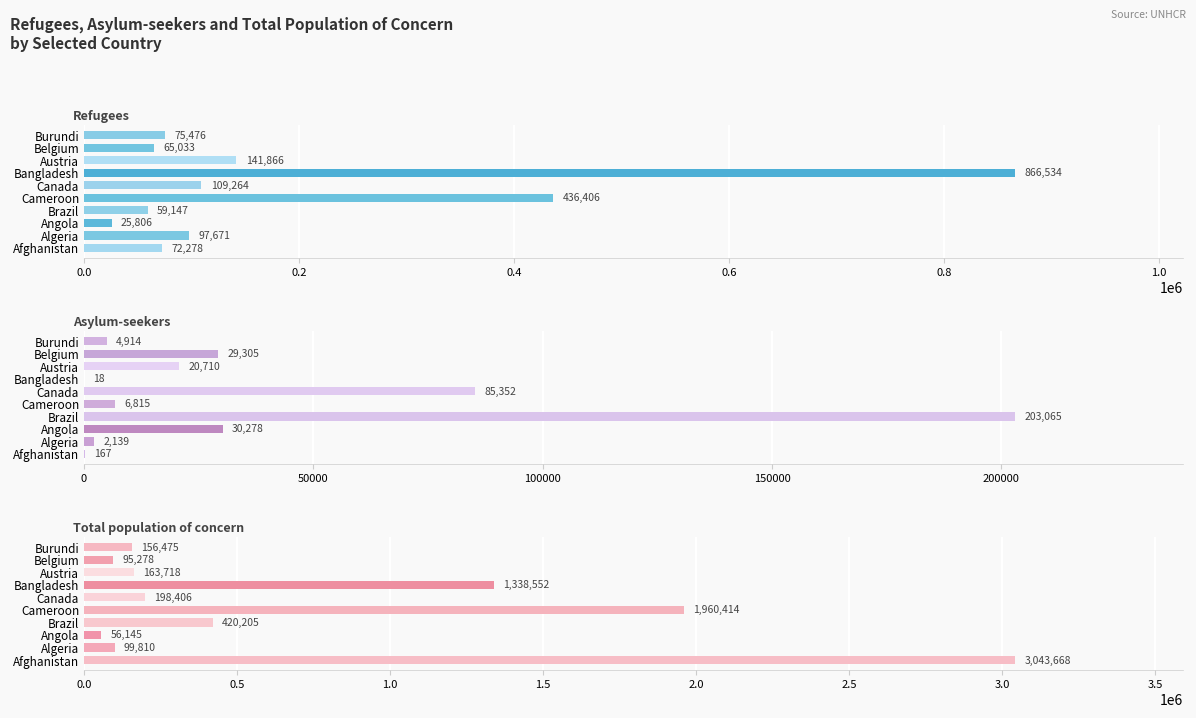

What is the maximum value shown in the chart?

3043668